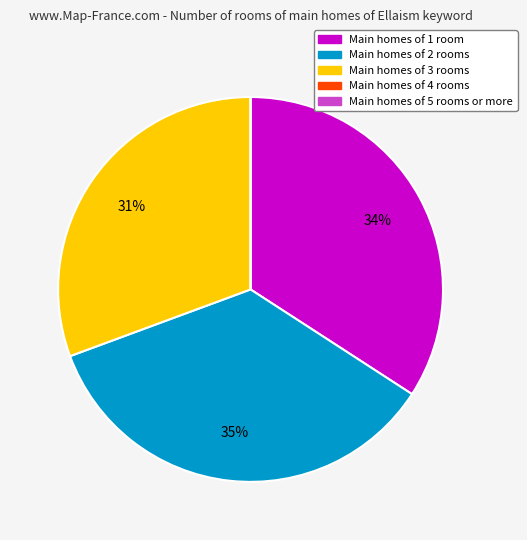

To the nearest percent, what is the average slice percentage?

20%